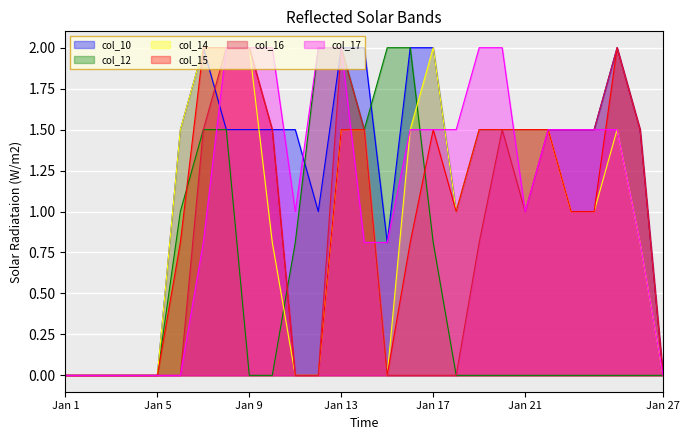

List the series in order of their peak value, highest first.

col_10, col_12, col_14, col_15, col_16, col_17